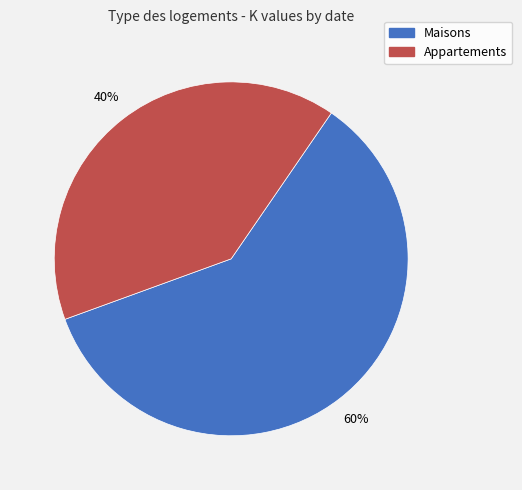

Is the sum of Maisons and Appartements greater than half?

Yes